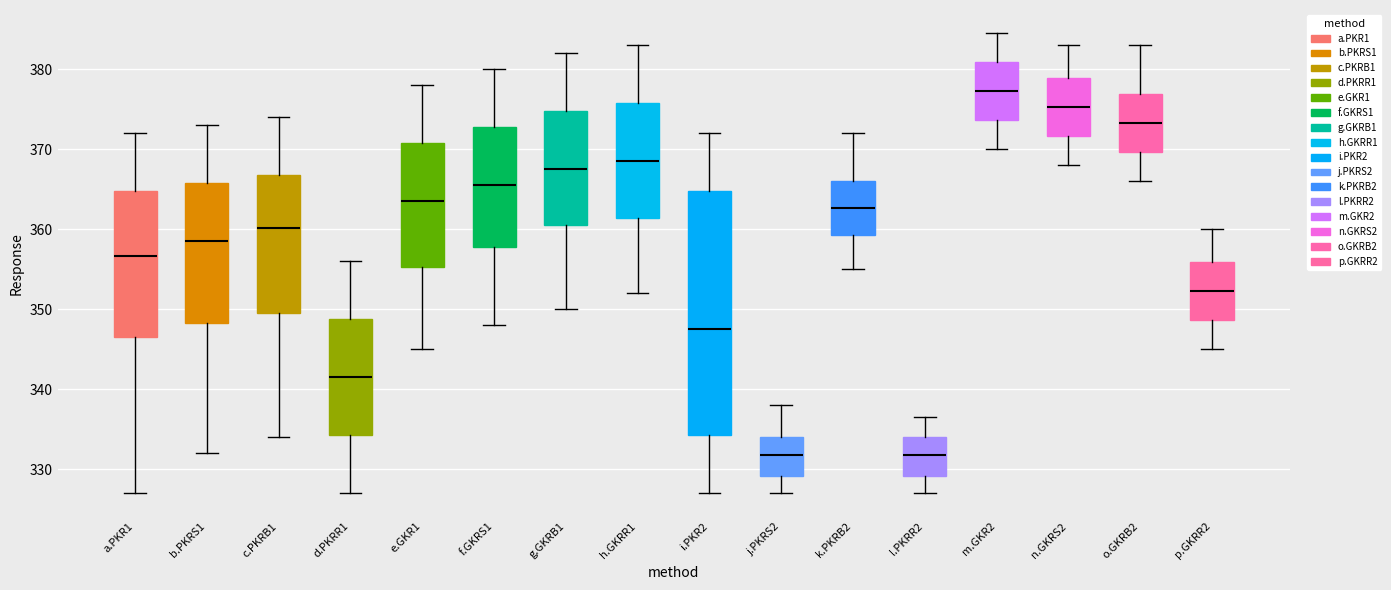

Reading left to right, read every box against the y-axis: the position of its median line, the range the box covers, and the ends of its whiskers. The values are not printed on the chart, so give them approximately, as read against the axis.

a.PKR1: median 357, box 347 to 365, whiskers 327 to 372
b.PKRS1: median 359, box 348 to 366, whiskers 332 to 373
c.PKRB1: median 360, box 349 to 367, whiskers 334 to 374
d.PKRR1: median 342, box 334 to 349, whiskers 327 to 356
e.GKR1: median 364, box 355 to 371, whiskers 345 to 378
f.GKRS1: median 366, box 358 to 373, whiskers 348 to 380
g.GKRB1: median 368, box 360 to 375, whiskers 350 to 382
h.GKRR1: median 369, box 361 to 376, whiskers 352 to 383
i.PKR2: median 348, box 334 to 365, whiskers 327 to 372
j.PKRS2: median 332, box 329 to 334, whiskers 327 to 338
k.PKRB2: median 363, box 359 to 366, whiskers 355 to 372
l.PKRR2: median 332, box 329 to 334, whiskers 327 to 337
m.GKR2: median 377, box 374 to 381, whiskers 370 to 385
n.GKRS2: median 375, box 372 to 379, whiskers 368 to 383
o.GKRB2: median 373, box 370 to 377, whiskers 366 to 383
p.GKRR2: median 352, box 349 to 356, whiskers 345 to 360